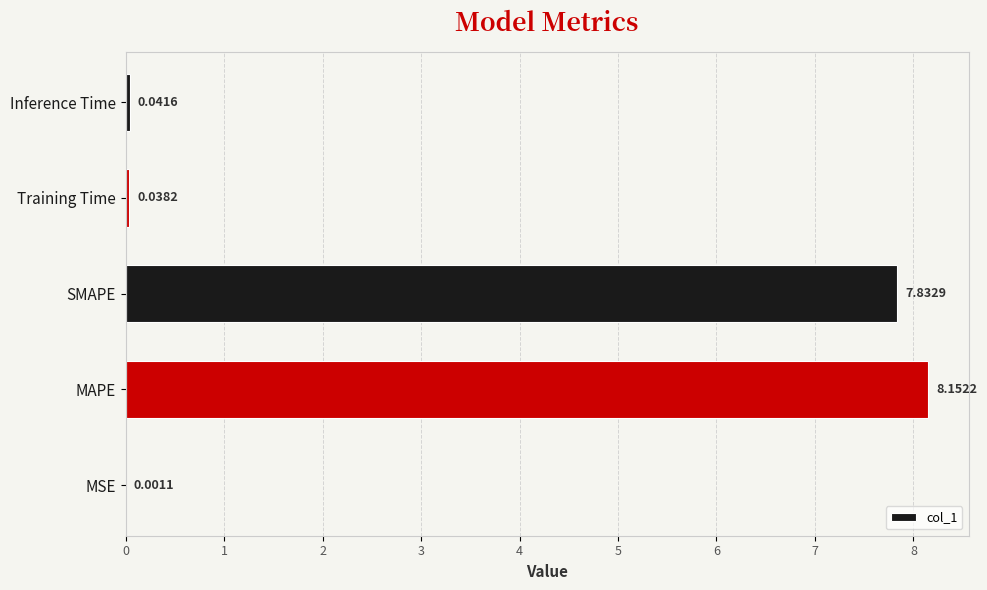

Count the number of categories in the chart.

5